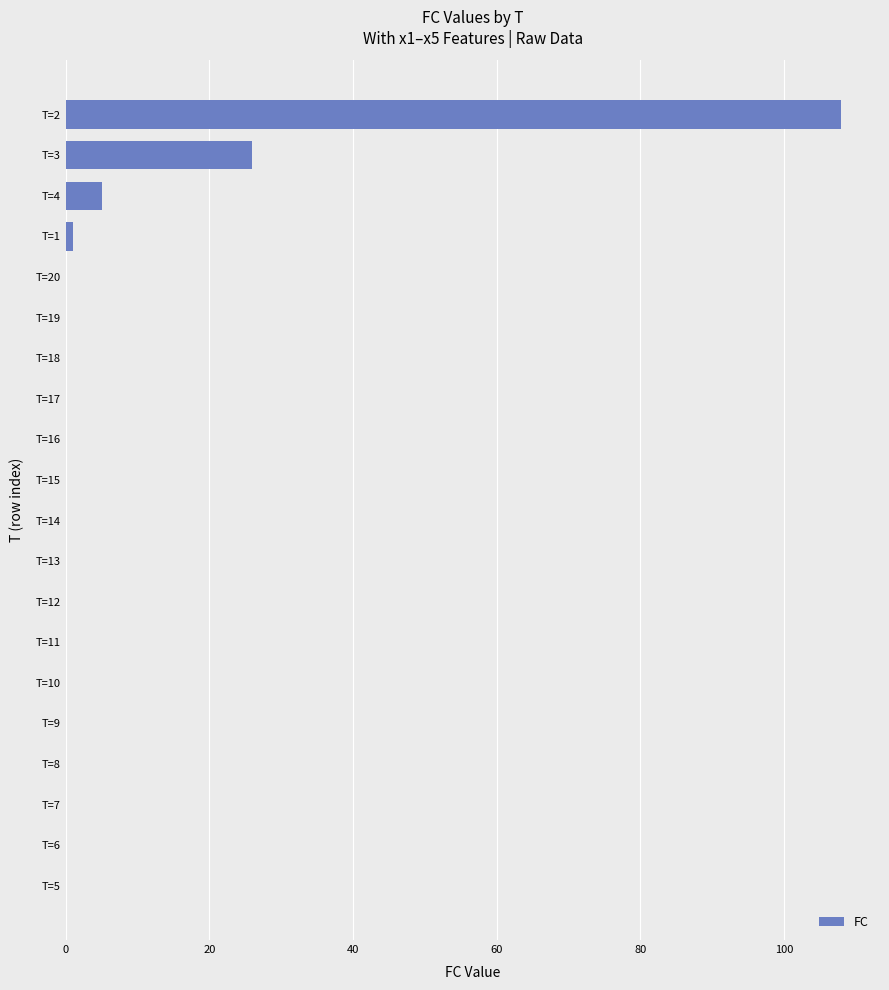

Where is the data nearest to the value 54?

T=3